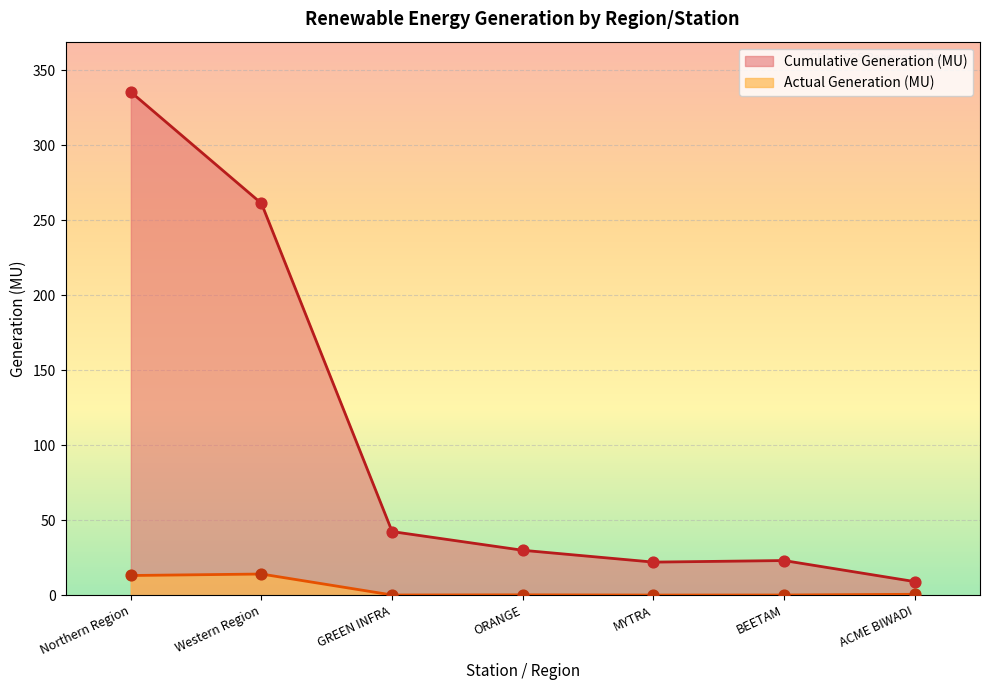

Which series contains the highest Y value?

Cumulative Generation (MU)